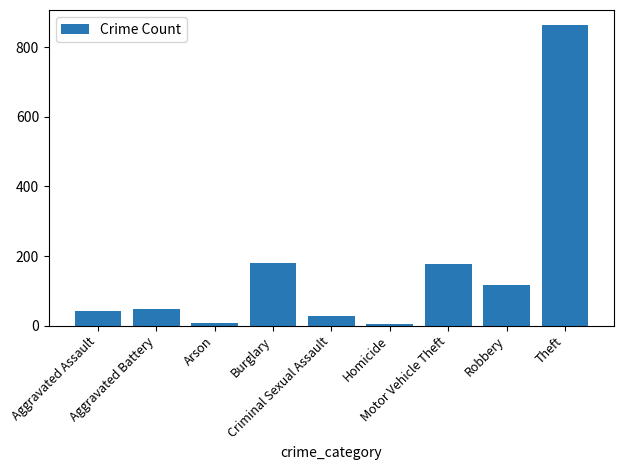

What is the change in value from Arson to Burglary?

+173